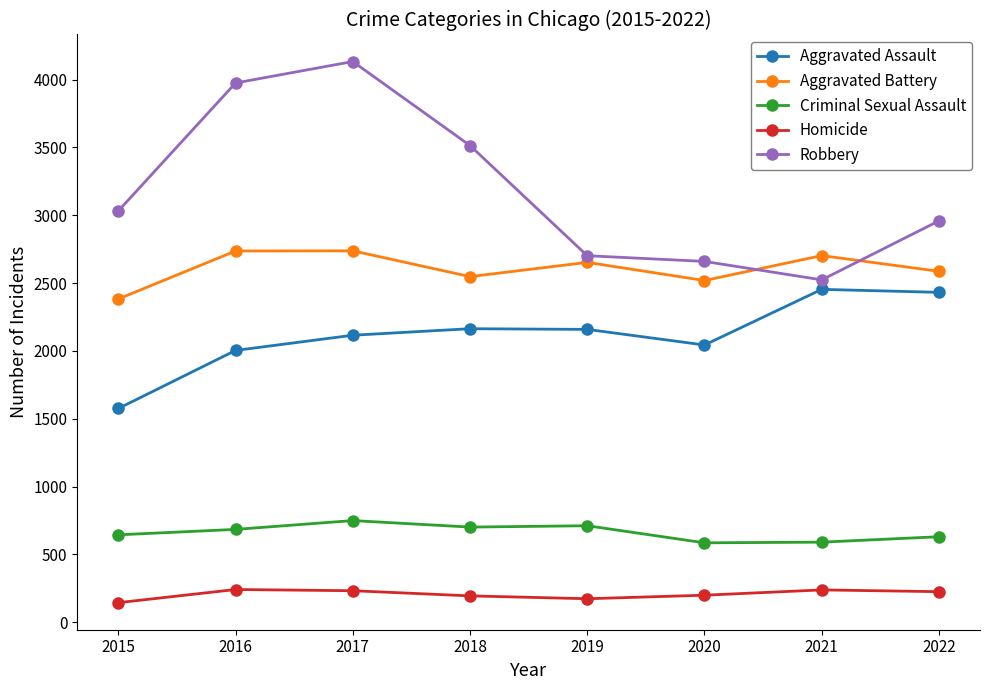

Count the number of categories in the chart.

8